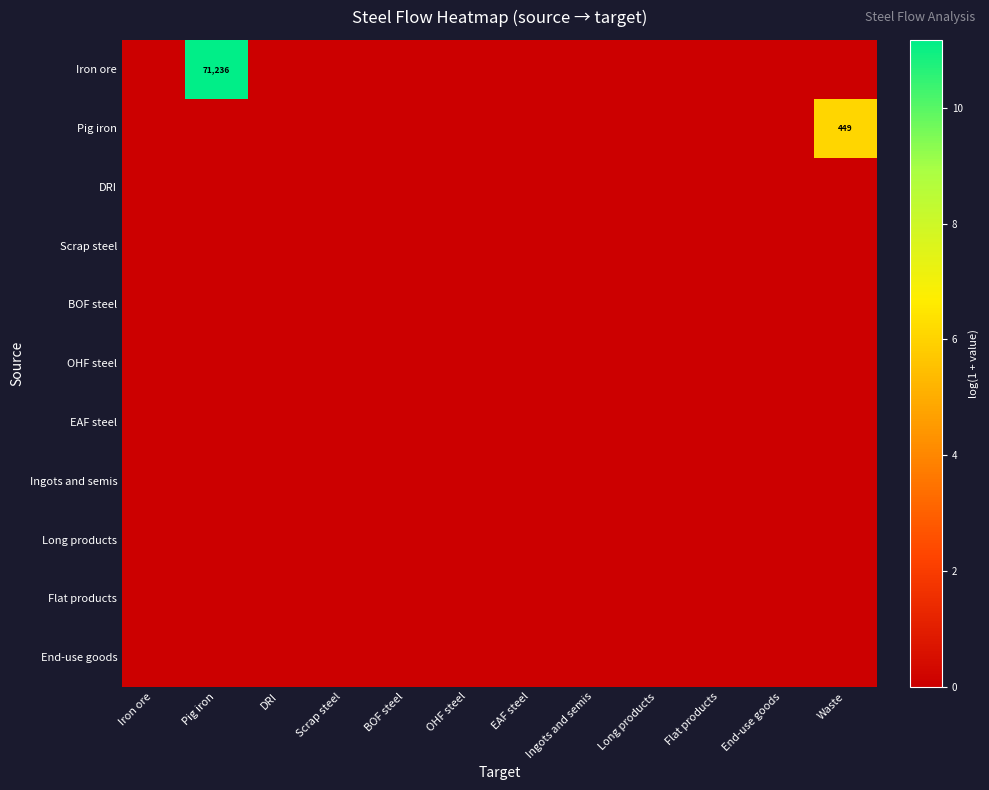

List the series in order of their peak value, lowest first.

DRI, Scrap steel, BOF steel, OHF steel, EAF steel, Ingots and semis, Long products, Flat products, End-use goods, Pig iron, Iron ore